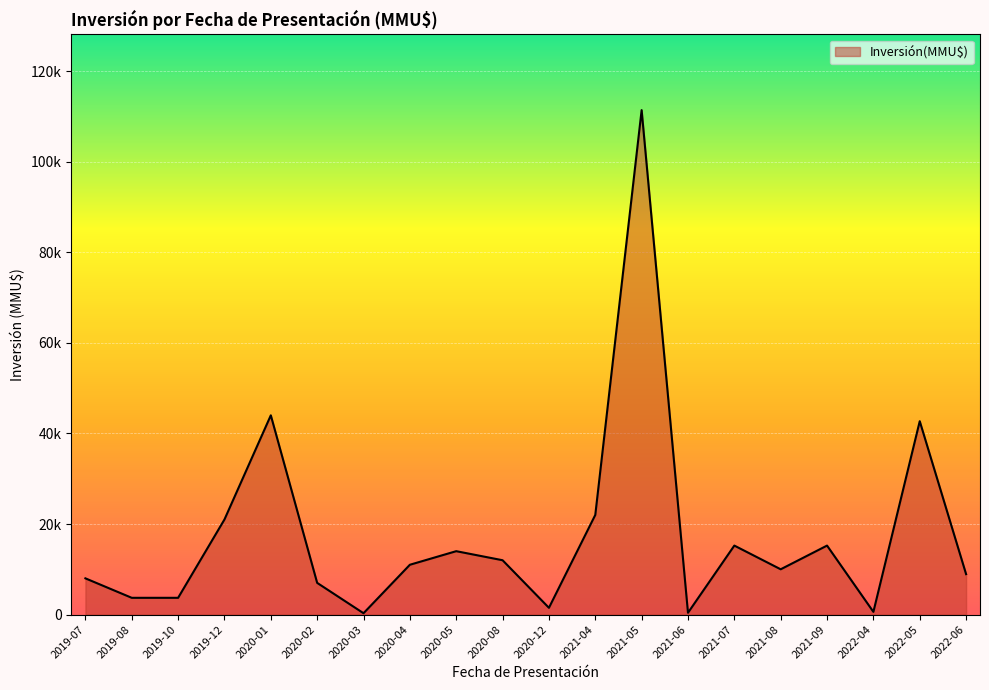

Count the number of data series in this chart.

1